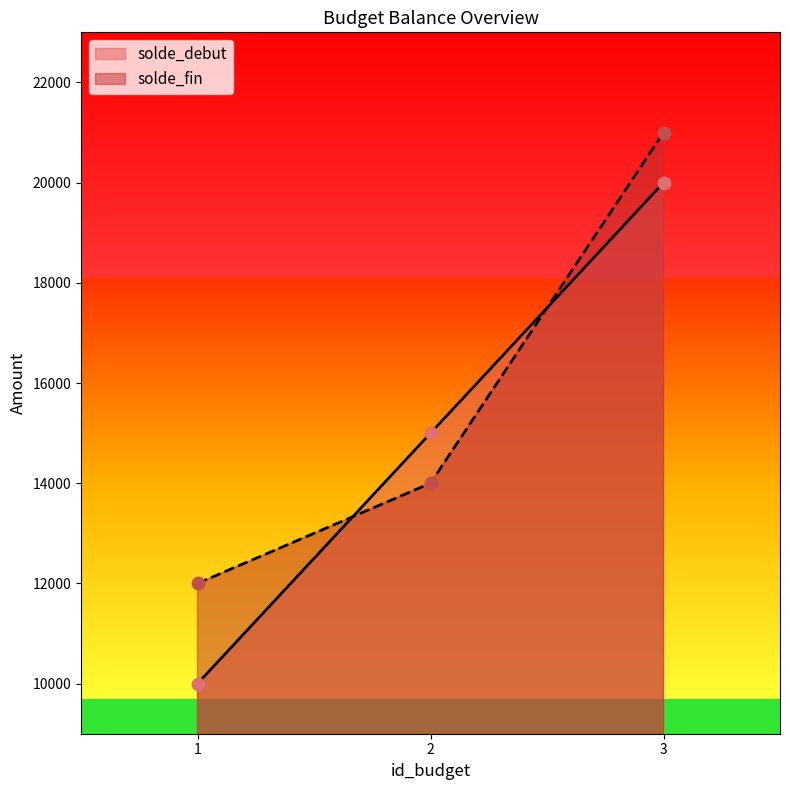

Which series contains the lowest Y value?

solde_debut